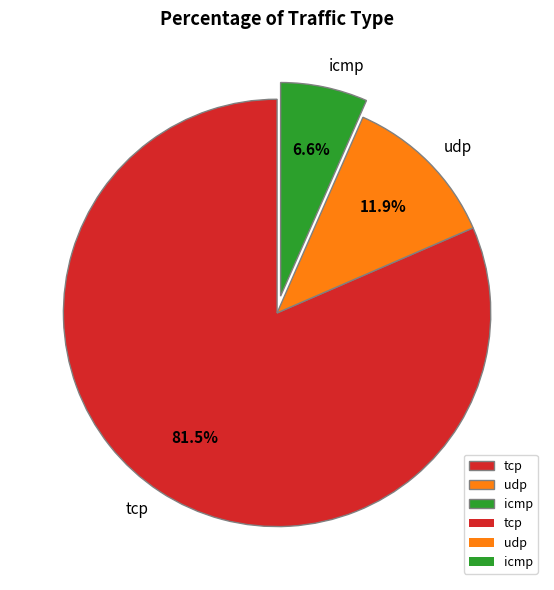

The icmp slice represents 20% of the pie. True or false?

False